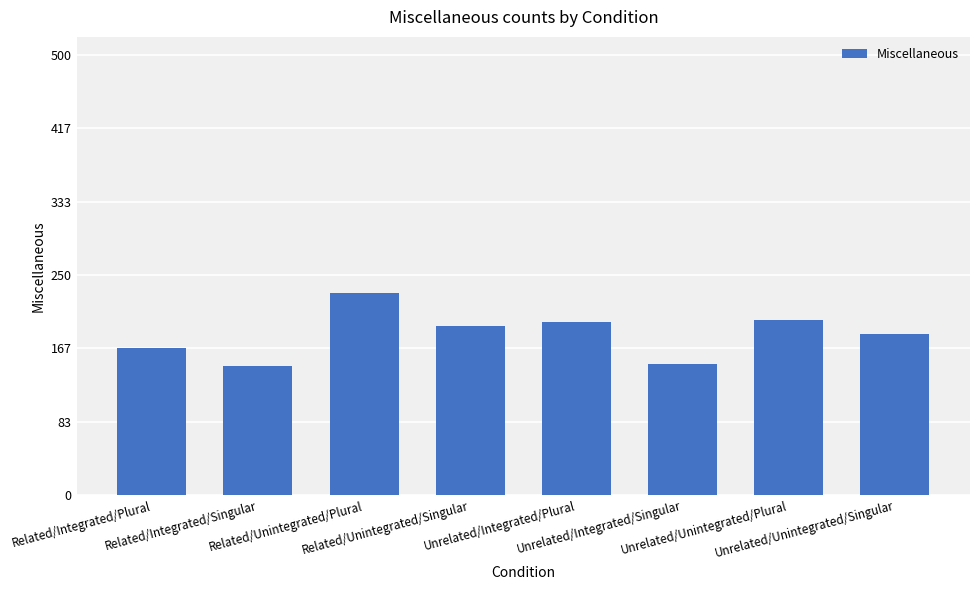

True or false: the data shows 229 at Related/Unintegrated/Plural.

True